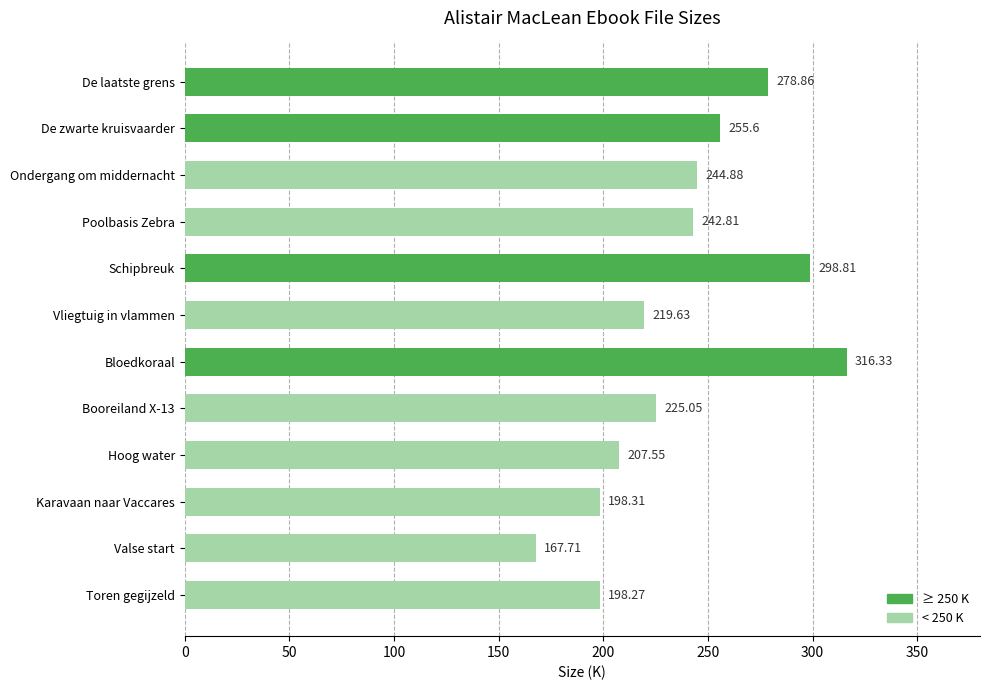

What is the sum of all values?

2853.8